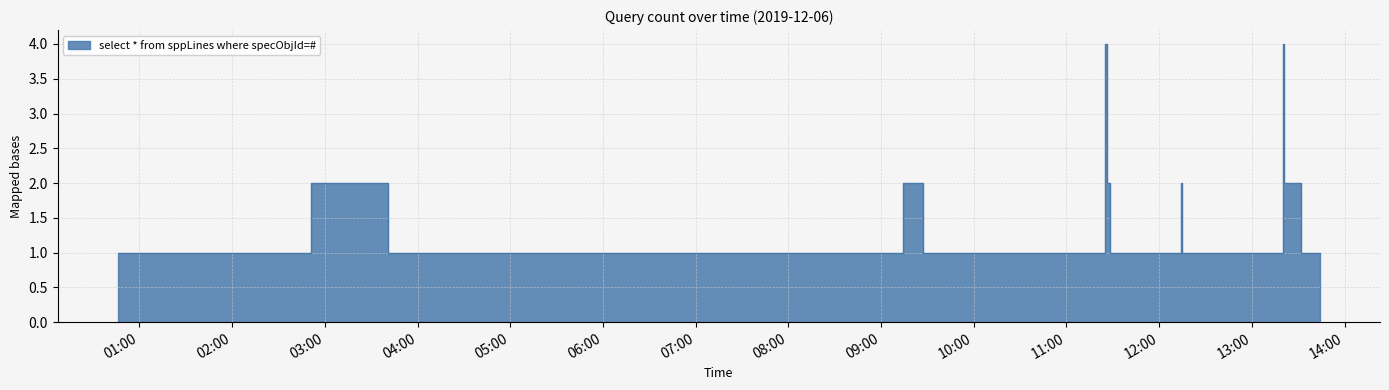

What is the approximate value at 2019-12-06 12:33:00?

1